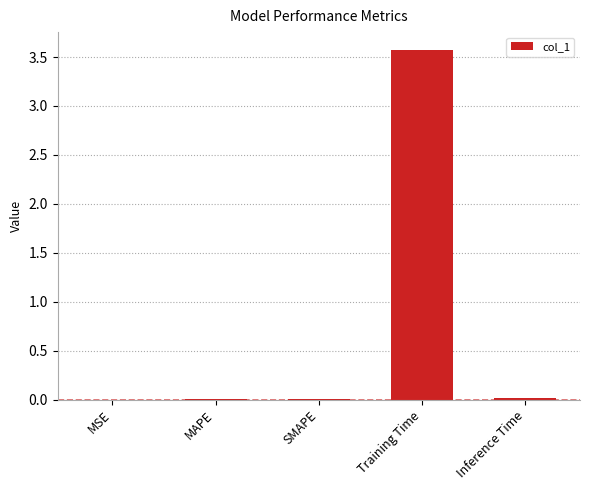

At which category does the chart reach its peak across all series?

Training Time